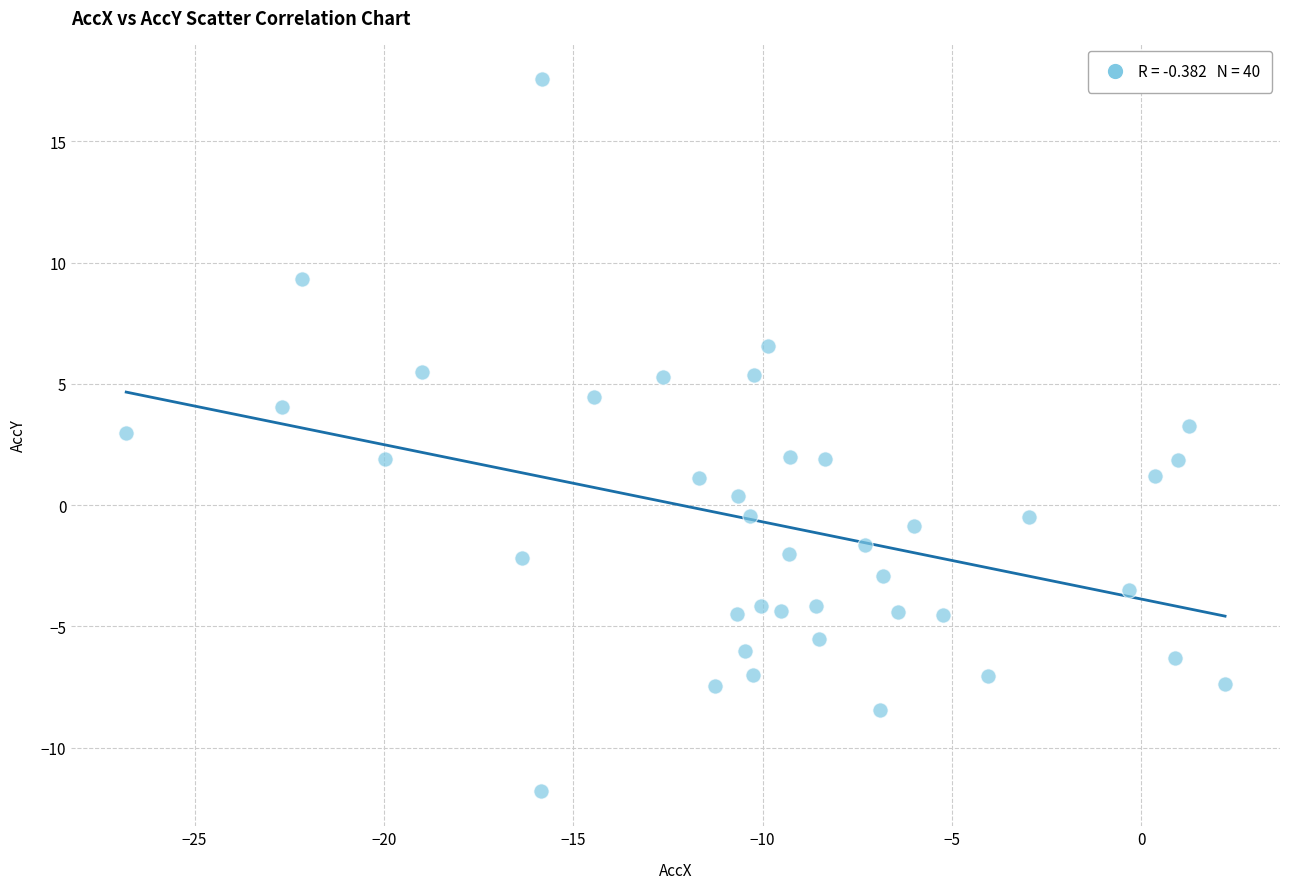

What is the range of Y values (max minus min)?

29.3